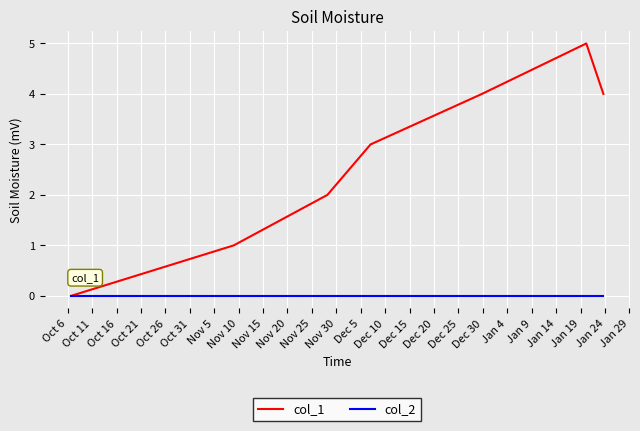

Reading left to right, list all the values displayed in this chart.

col_1: 0	1	2	3	4	5	4
col_2: 0	0	0	0	0	0	0